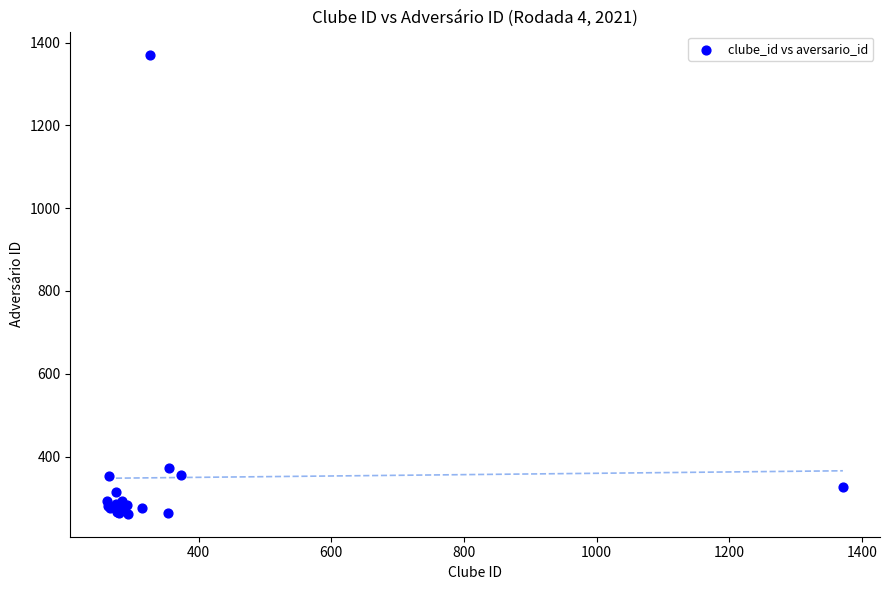

What Y value in the scatter plot is closest to 816?

373